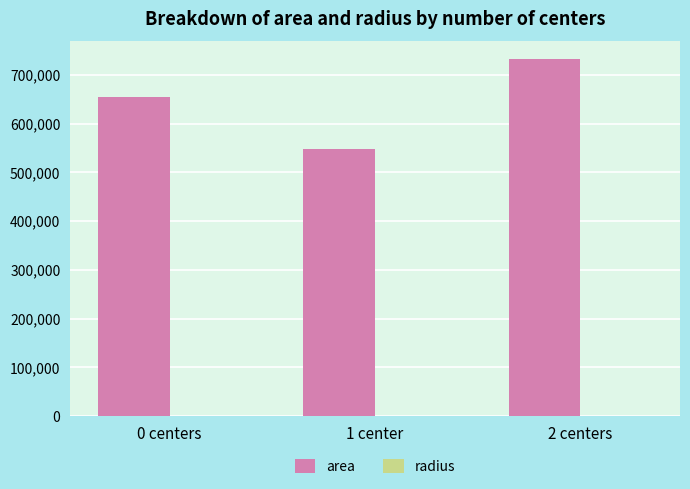

At which label is area closest to 639882?

0 centers